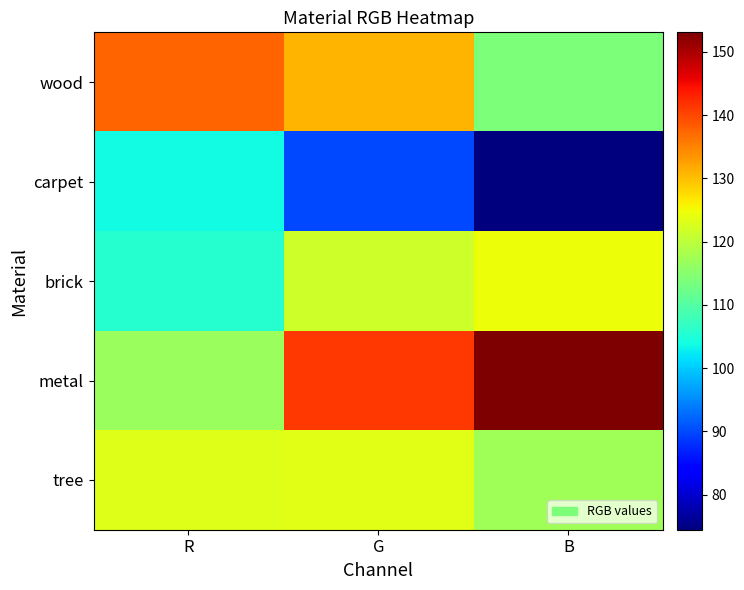

Which label corresponds to the smallest value in the chart?

B